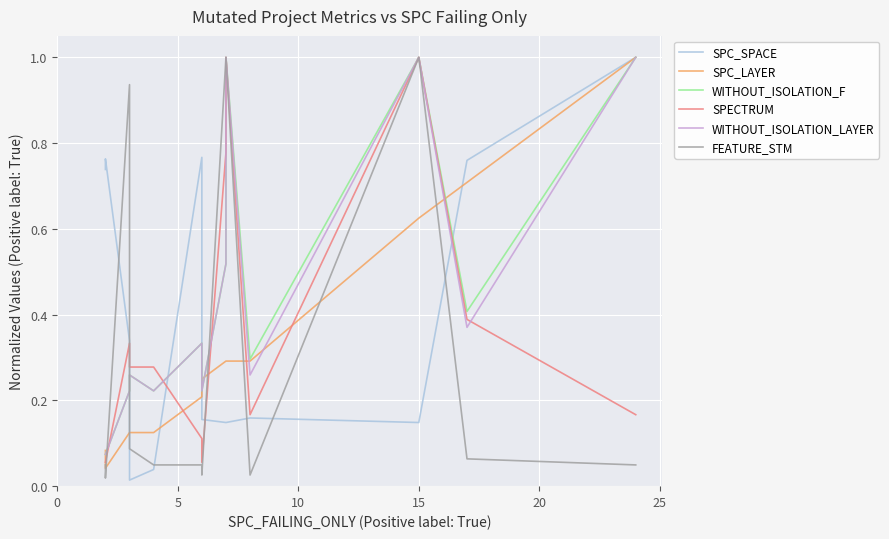

Reading left to right, what are all the values shown in this chart?

SPC_SPACE: 0.7	0.8	0.3	0.0	0.0	0.8	0.2	0.1	0.1	0.2	0.1	0.8	1.0
SPC_LAYER: 0.1	0.0	0.1	0.1	0.1	0.2	0.2	0.3	0.3	0.3	0.6	0.7	1.0
WITHOUT_ISOLATION_F: 0.1	0.1	0.2	0.3	0.2	0.3	0.2	0.5	1.0	0.3	1.0	0.4	1.0
SPECTRUM: 0.1	0.1	0.3	0.3	0.3	0.1	0.1	0.8	1.0	0.2	1.0	0.4	0.2
WITHOUT_ISOLATION_LAYER: 0.1	0.1	0.2	0.3	0.2	0.3	0.2	0.5	1.0	0.3	1.0	0.4	1.0
FEATURE_STM: 0.0	0.0	0.9	0.1	0.0	0.0	0.0	1.0	1.0	0.0	1.0	0.1	0.0